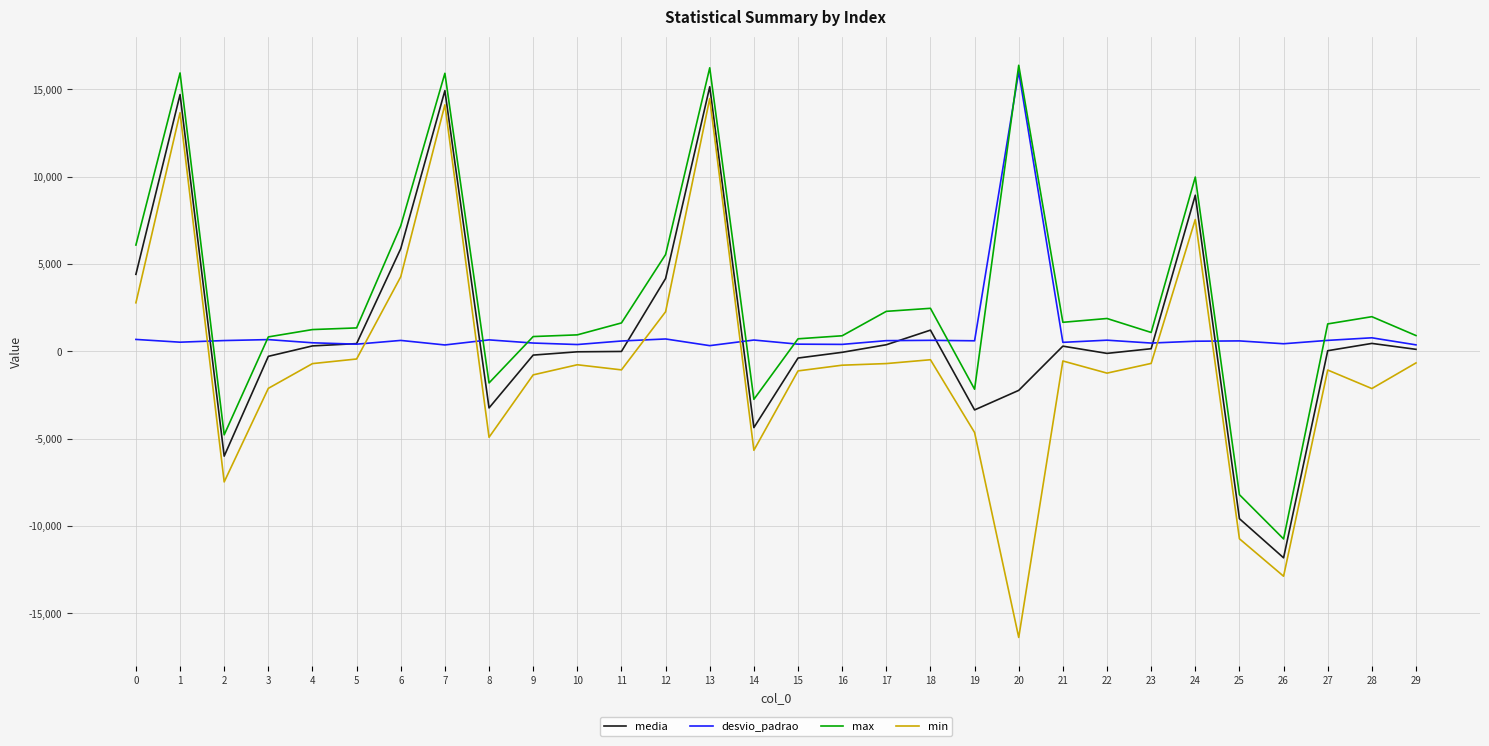

True or false: desvio_padrao and max intersect in this chart.

True